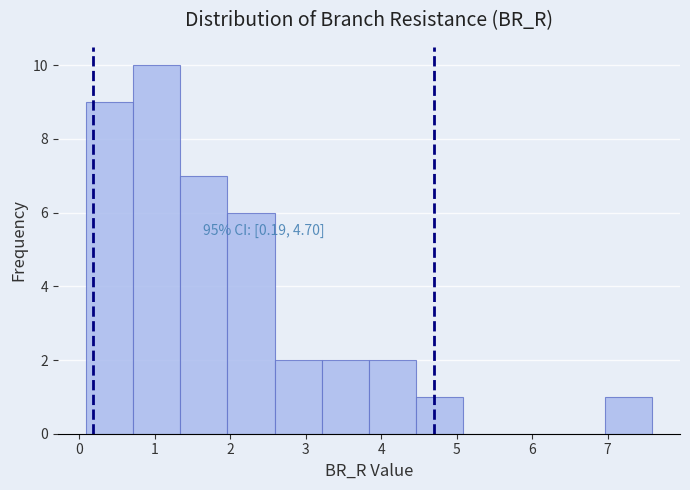

Which range on the x-axis has the tallest bar?

0.7 to 1.3